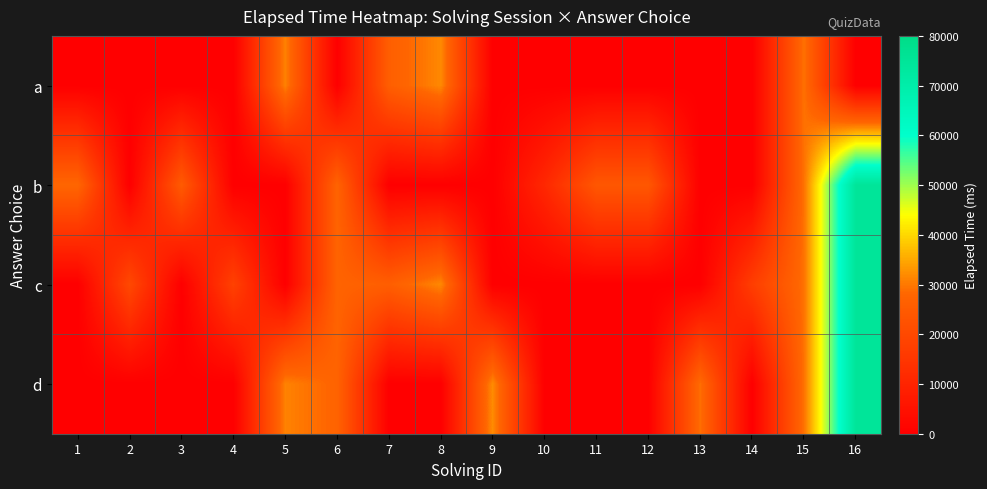

How many categories are shown in the chart?

16